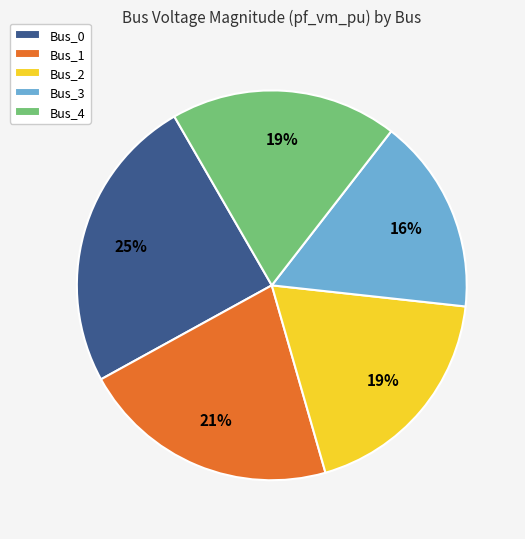

How many slices are in this pie chart?

5